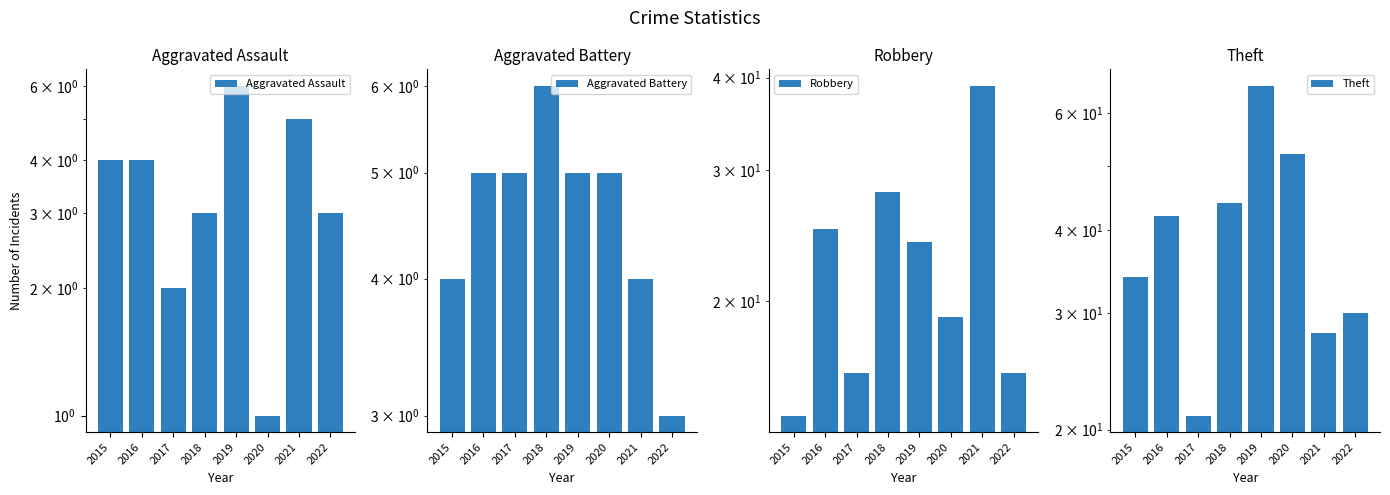

What are all the series names shown in the legend?

Aggravated Assault, Aggravated Battery, Robbery, Theft